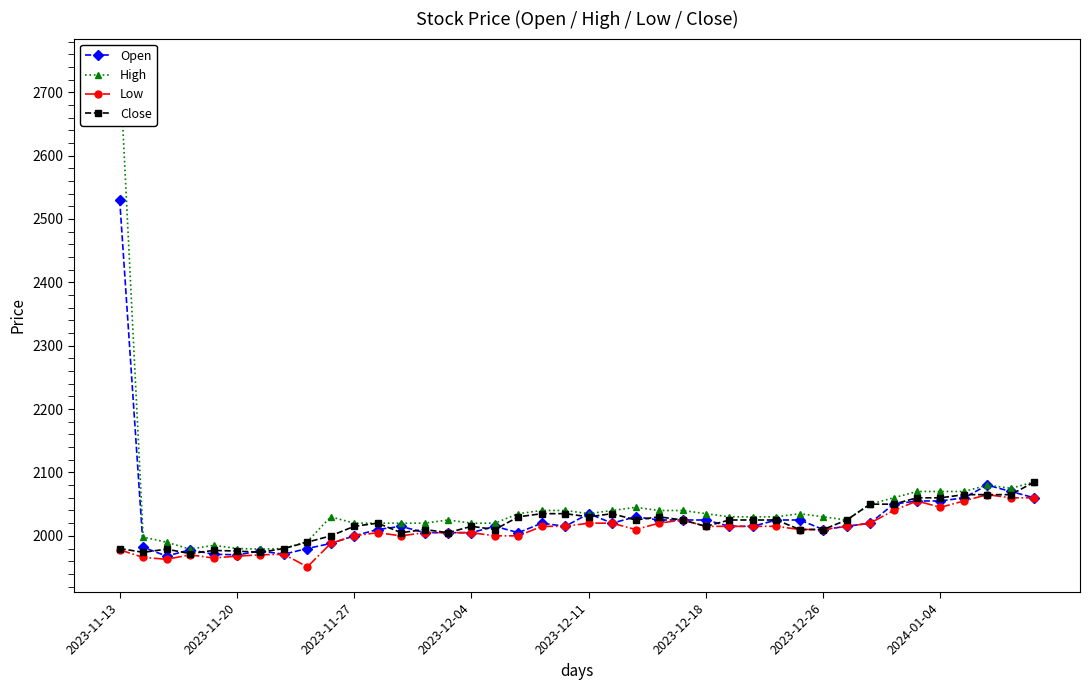

Read the Close value at 33, to the nearest 50.

2050